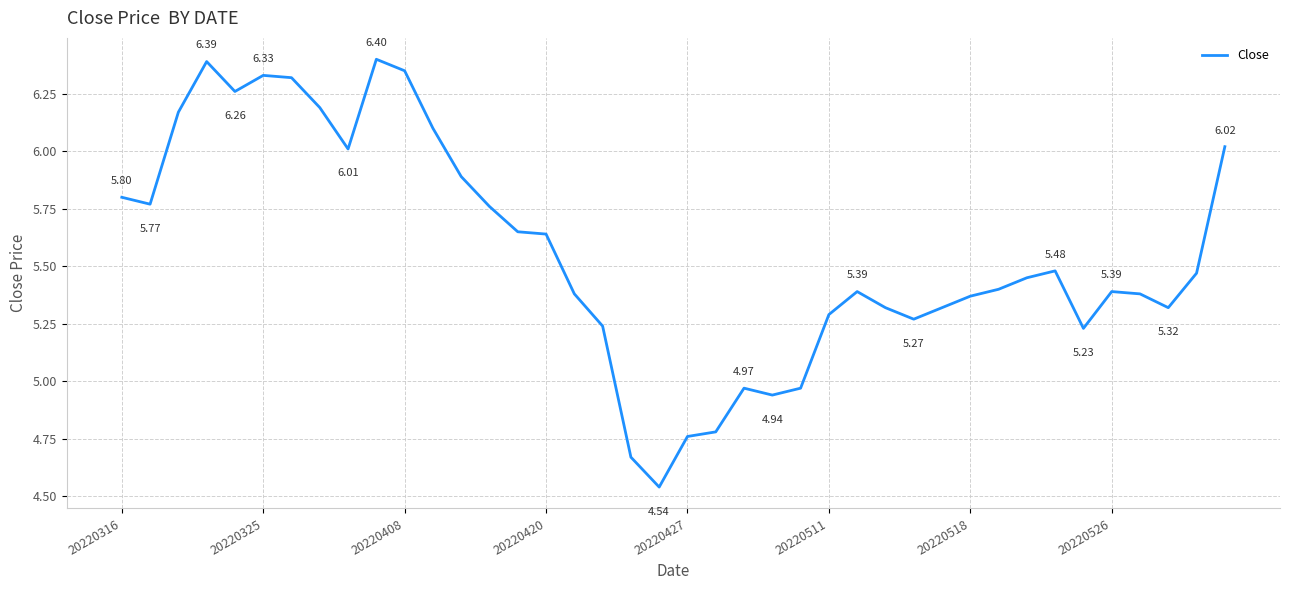

What is the difference between the maximum and minimum values?

1.9